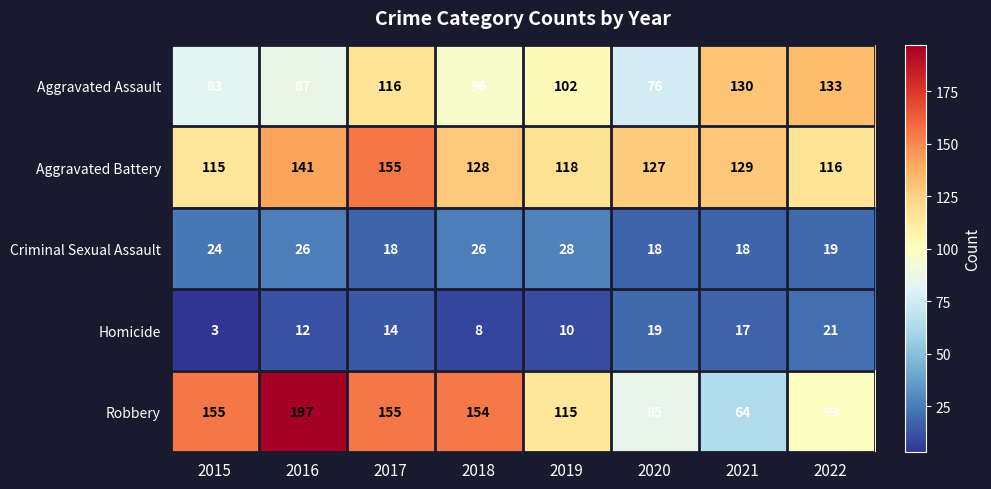

What is the average value of the Homicide series?

13